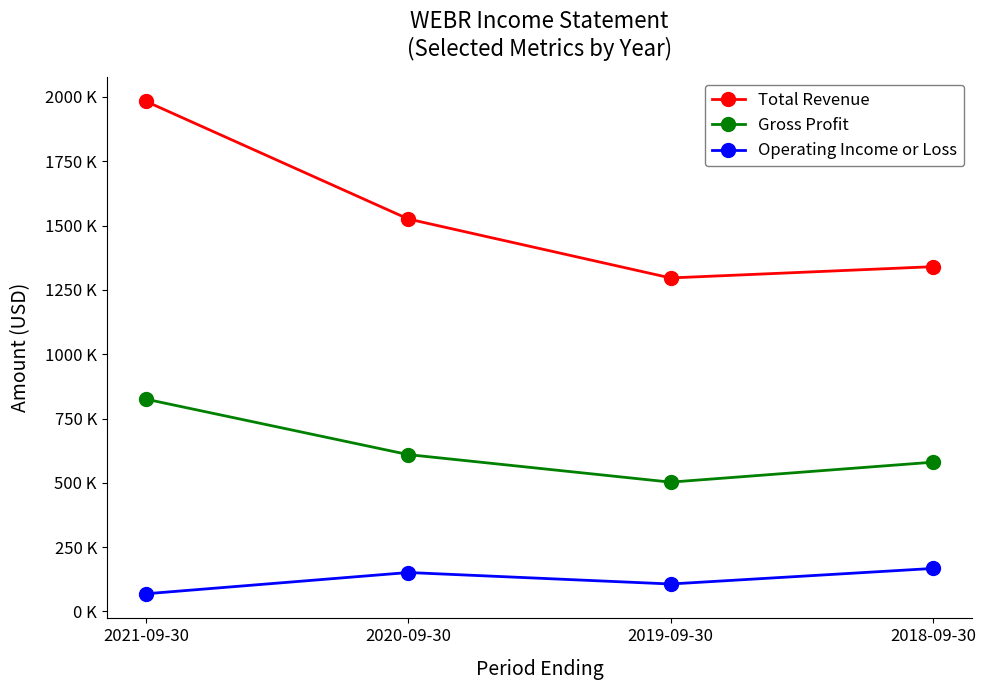

Is the value of Gross Profit at 2020-09-30 greater than the value of Operating Income or Loss at 2020-09-30?

Yes